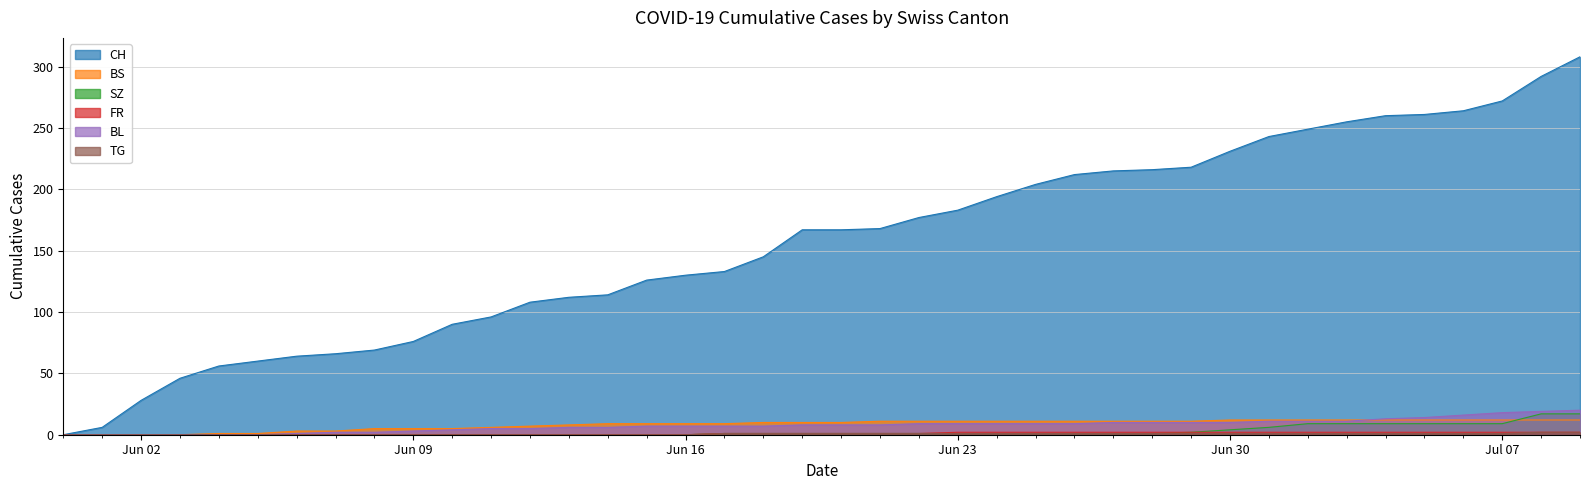

How many values in the CH series are below 167?

19